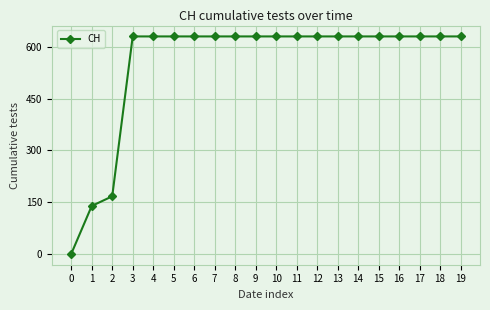

What is the greatest value displayed?

631